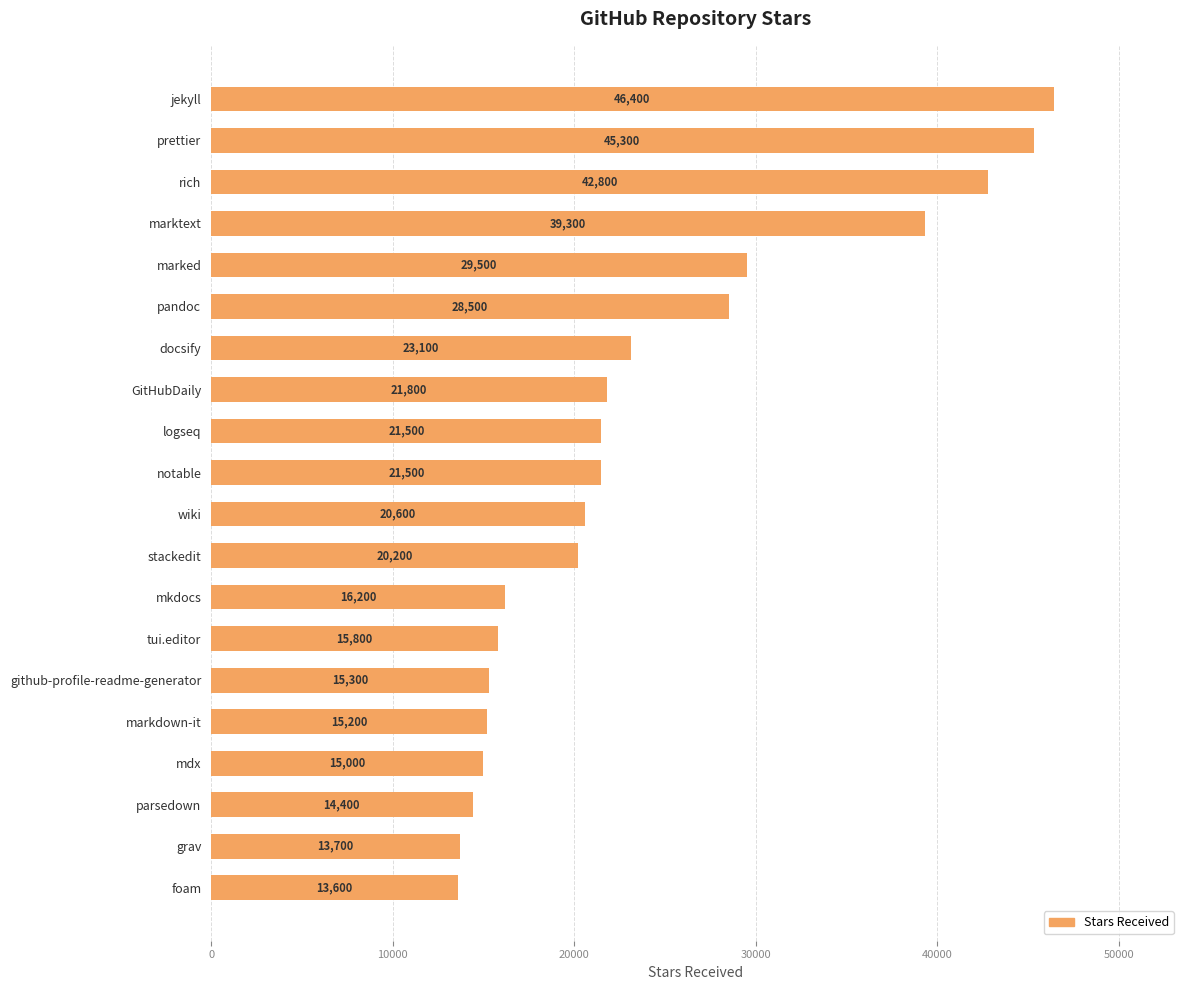

What is the value of the 7th bar from the top?

23100